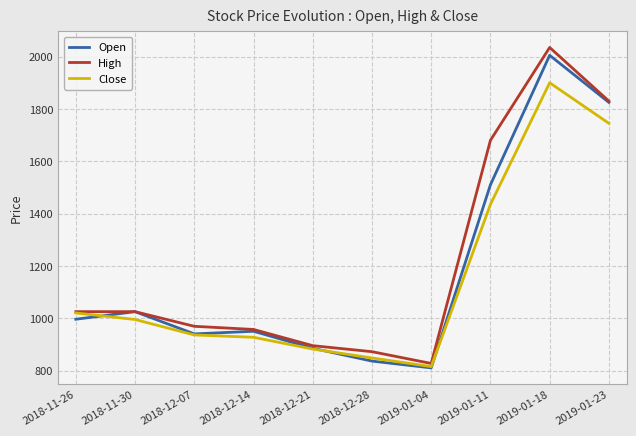

How many values in the Open series are below 996?

5